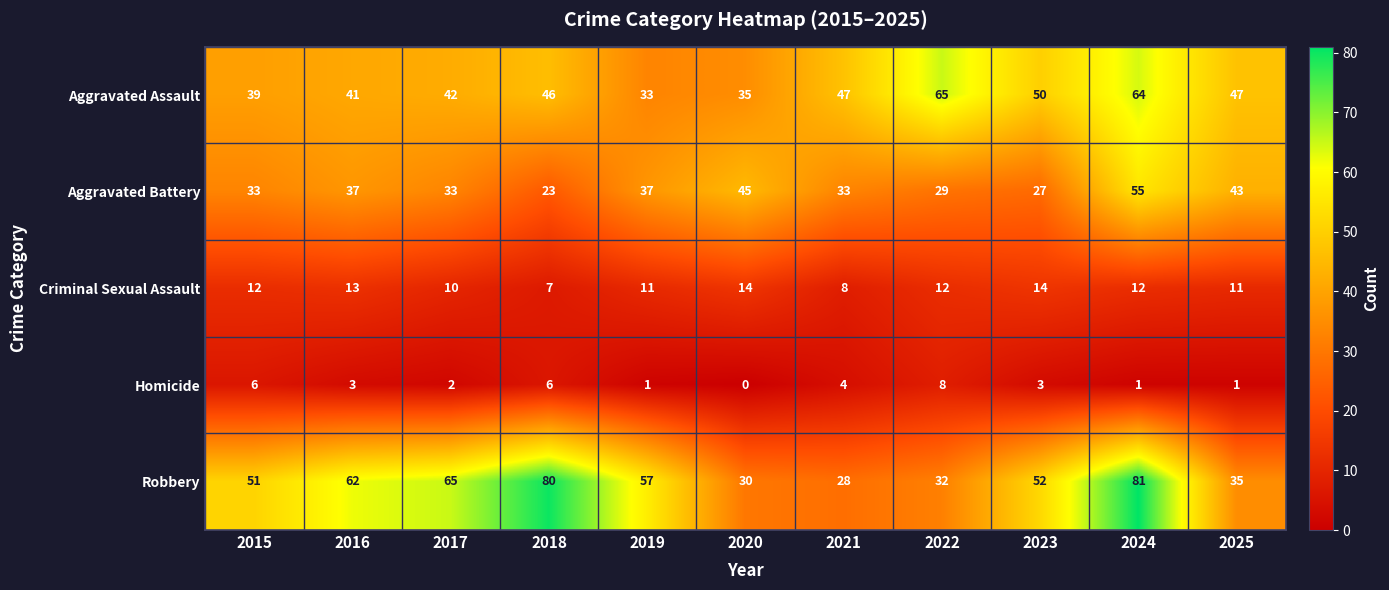

What is the average value of the Criminal Sexual Assault series?

11